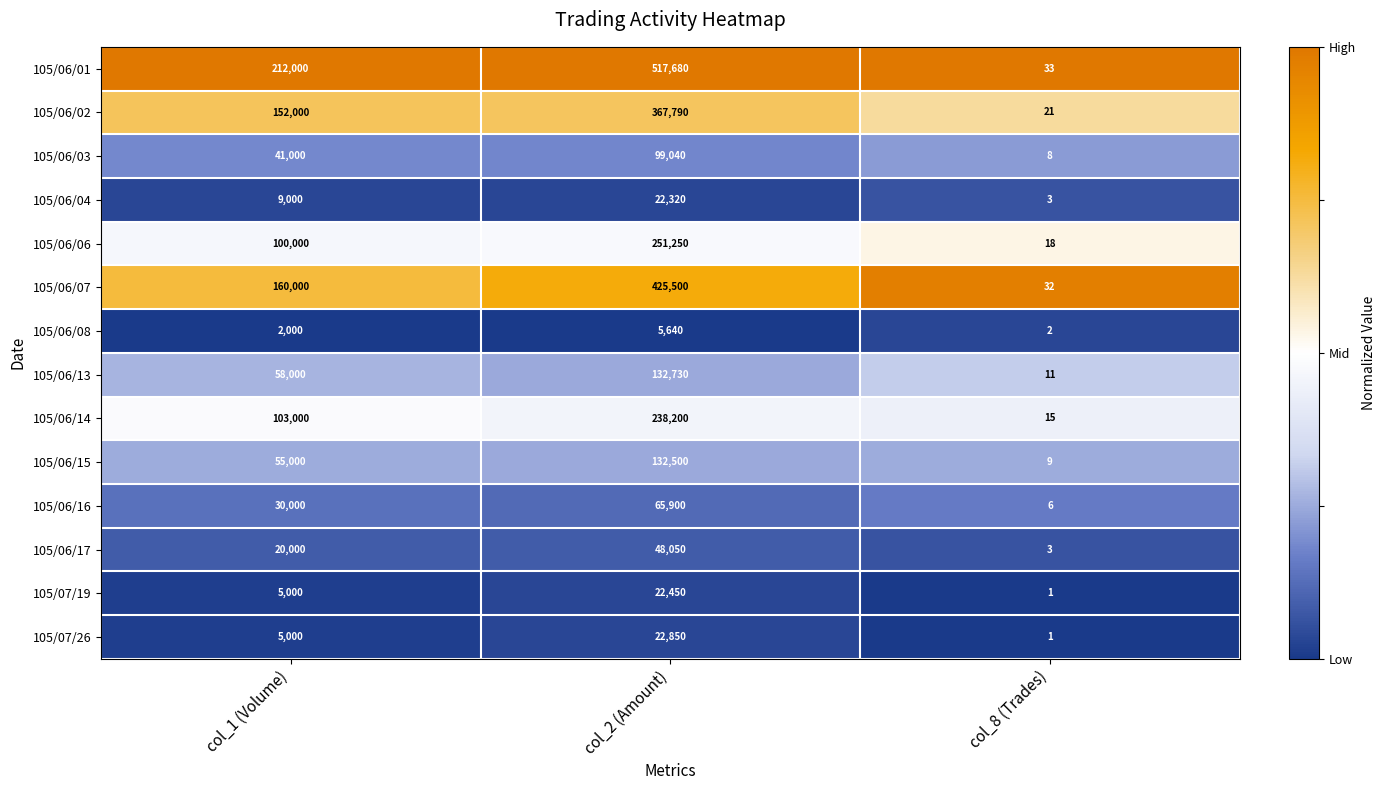

At which category does the chart reach its minimum across all series?

col_8 (Trades)